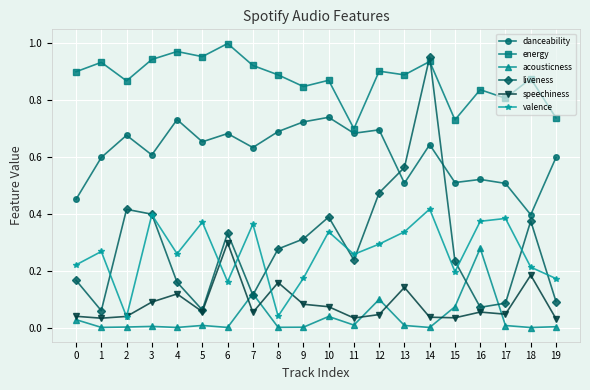

Which series has the widest spread of values?

liveness